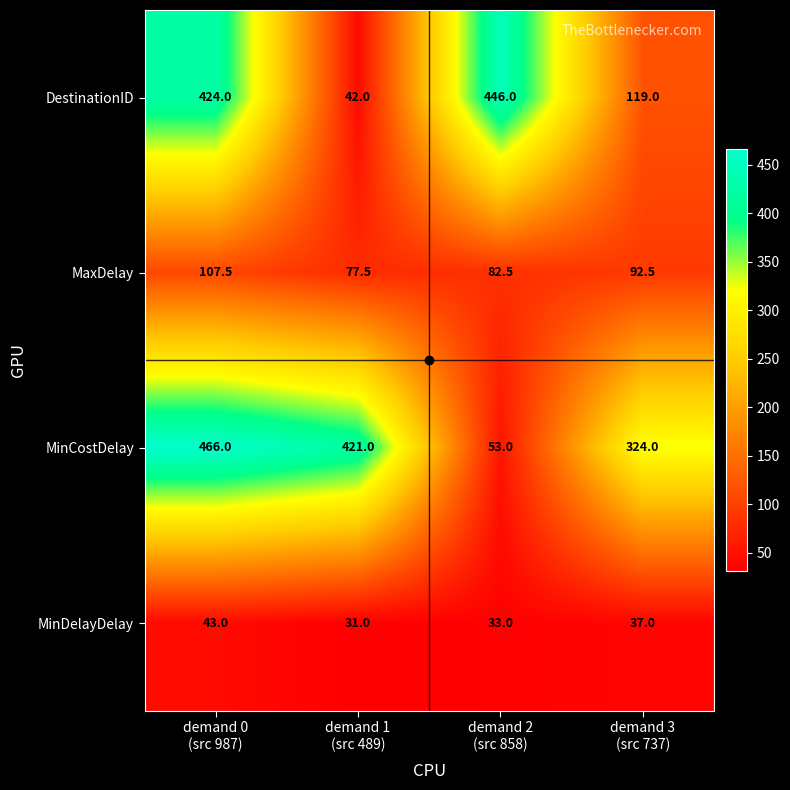

At how many categories does at least one series exceed 211?

4